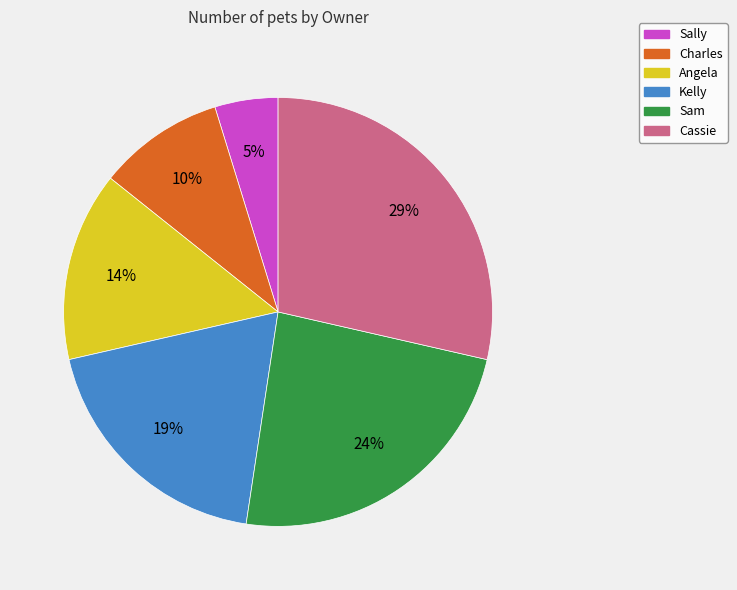

How many segments does this pie chart have?

6